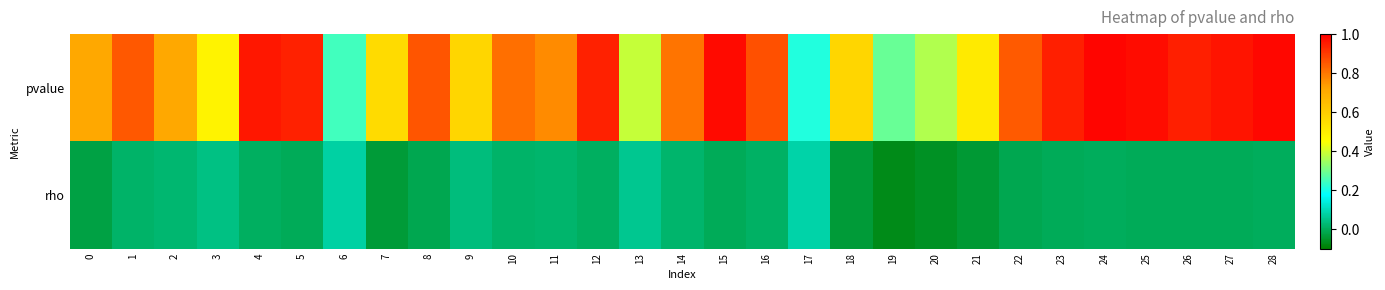

Between 22 and 6, which is larger?

22